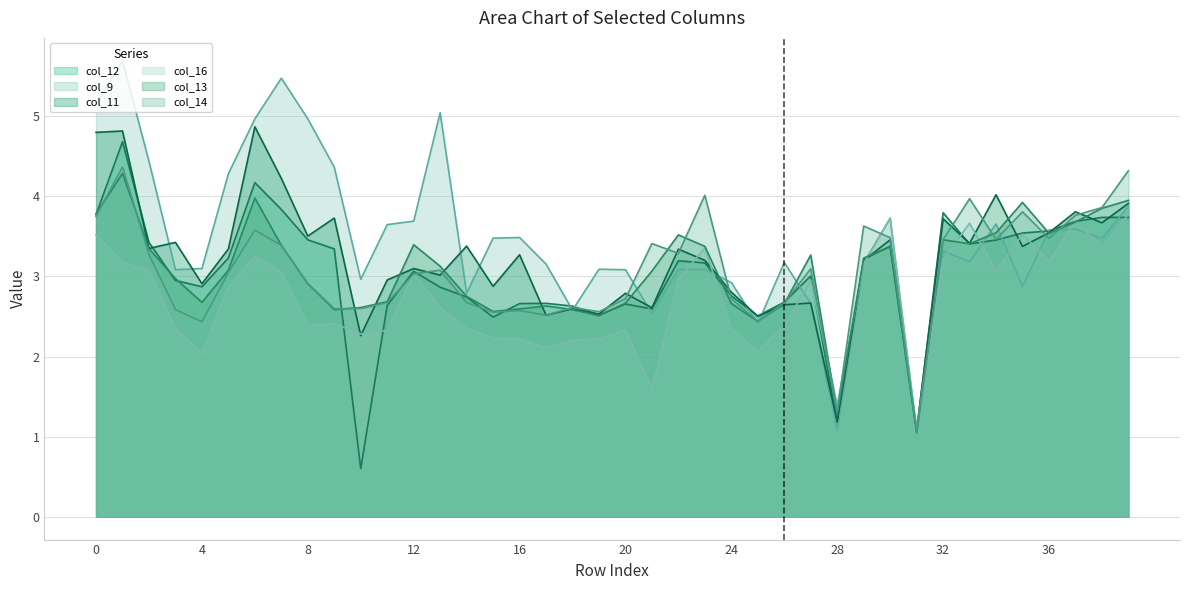

Which series ends up on top after the final intersection of col_12 and col_13?

col_13